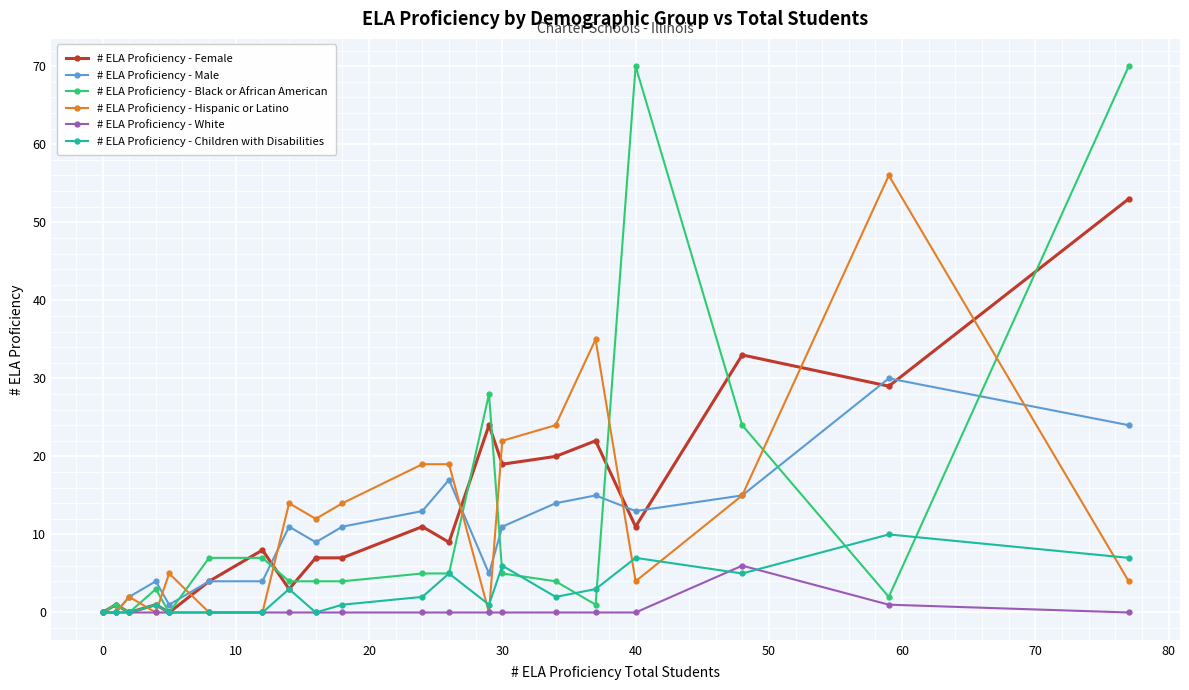

True or false: # ELA Proficiency - Female has more than 2 interior local peaks.

True